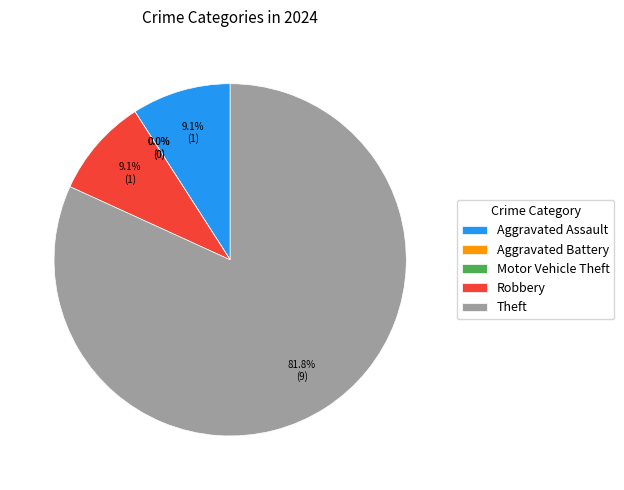

What percentage is the Aggravated Assault slice, to the nearest percent?

9%